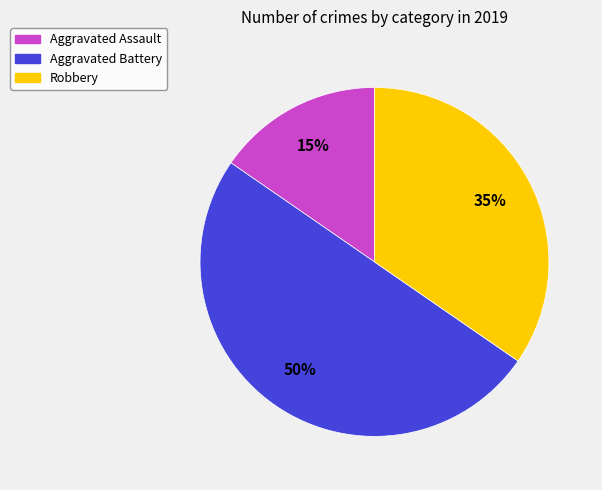

Is Aggravated Assault the majority of the pie?

No